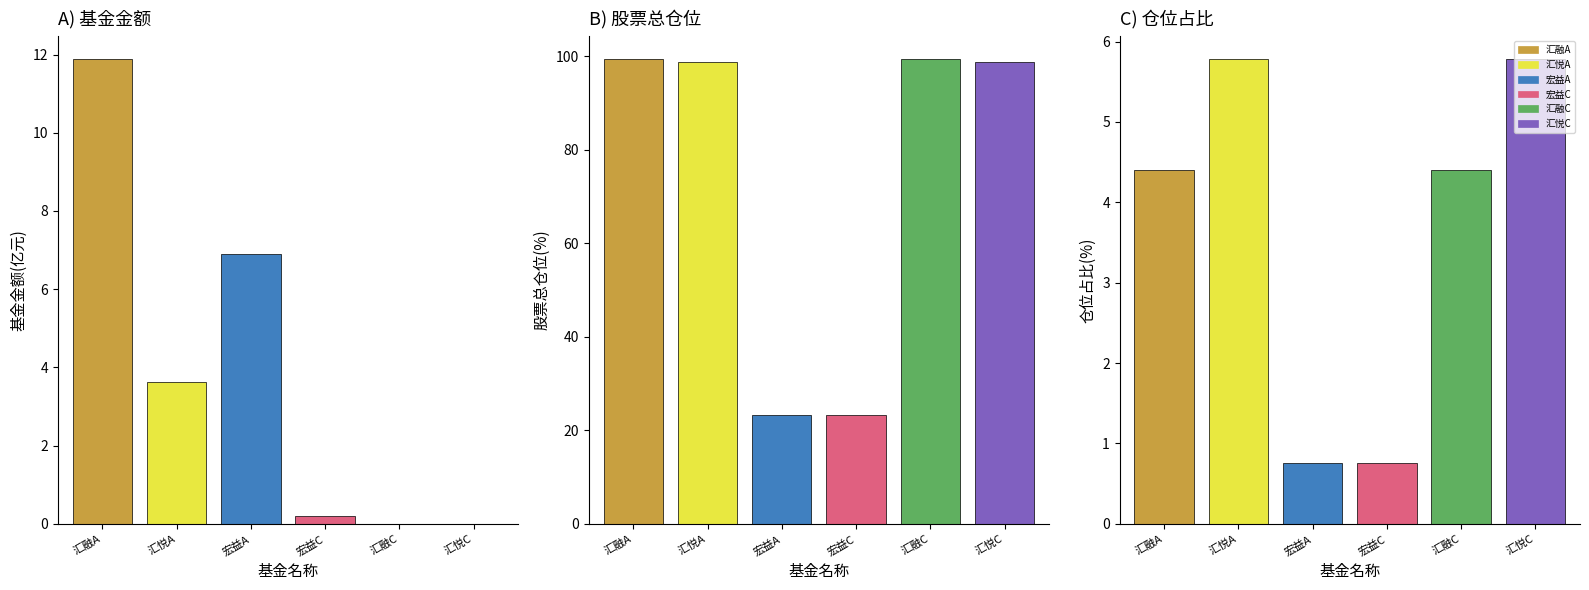

Is the value of 股票总仓位 at 创金合信汇悦一年定期开放混合A greater than the value of 持有市值(亿元) at 国泰宏益一年持有期混合C?

Yes